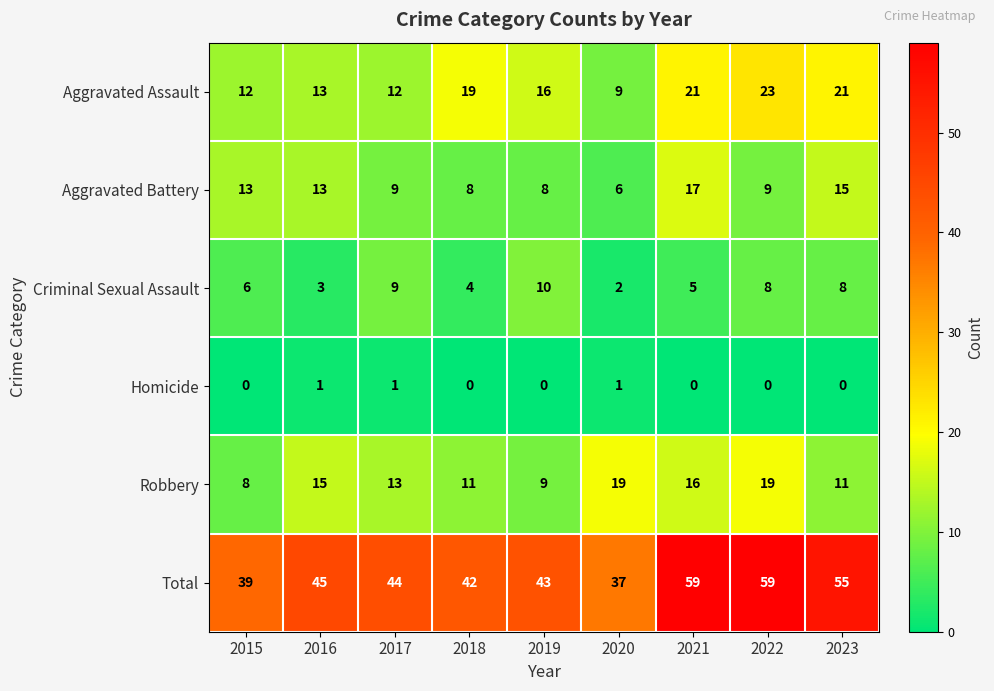

Is it true that Aggravated Assault equals 33 at 2022?

False